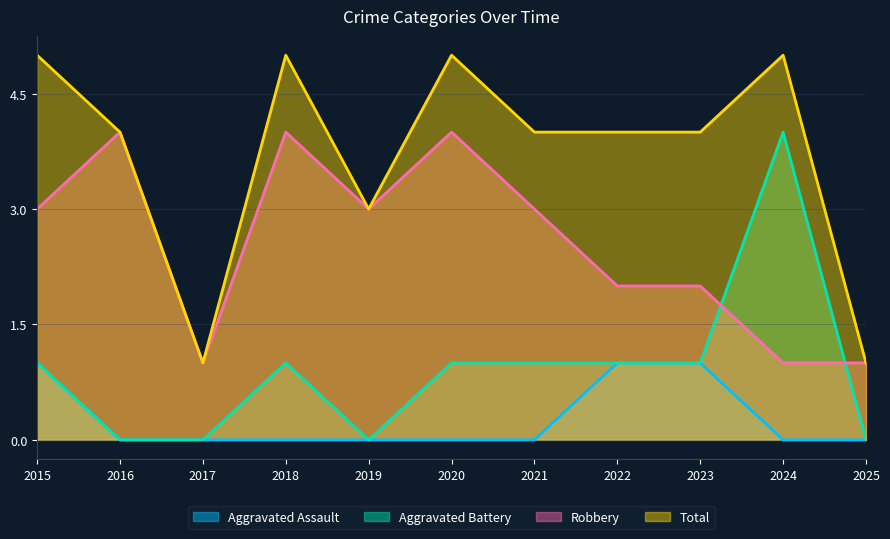

Reading left to right, list all the values displayed in this chart.

Aggravated Assault: 1	0	0	0	0	0	0	1	1	0	0
Aggravated Battery: 1	0	0	1	0	1	1	1	1	4	0
Robbery: 3	4	1	4	3	4	3	2	2	1	1
Total: 5	4	1	5	3	5	4	4	4	5	1